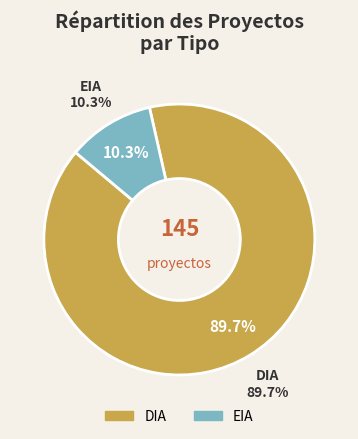

How many segments does this pie chart have?

2